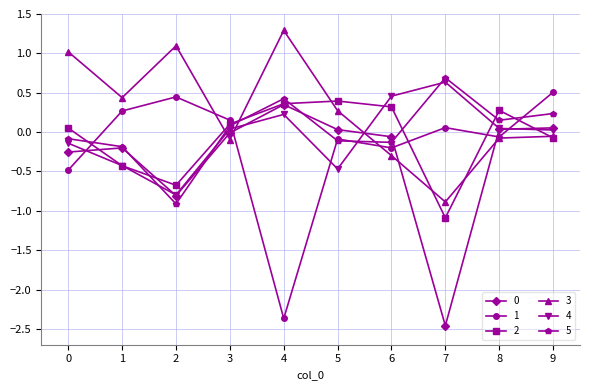

Which series ends up on top after the final intersection of 0 and 5?

5